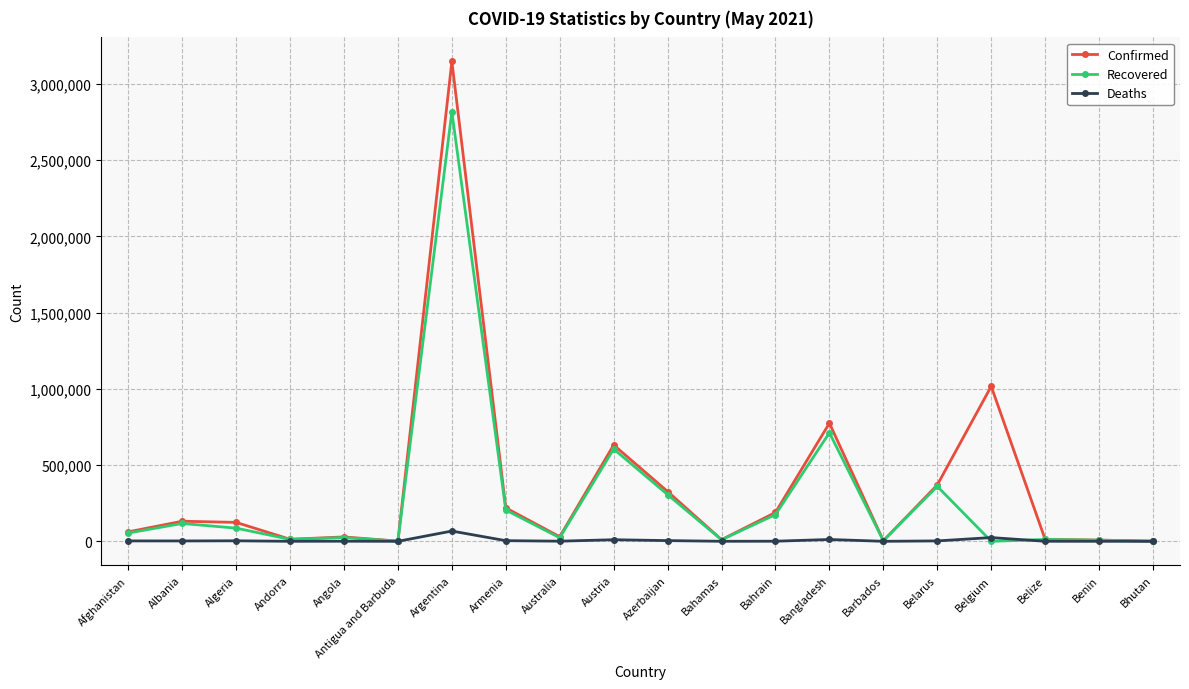

What is the sum of all Confirmed values?

7104191